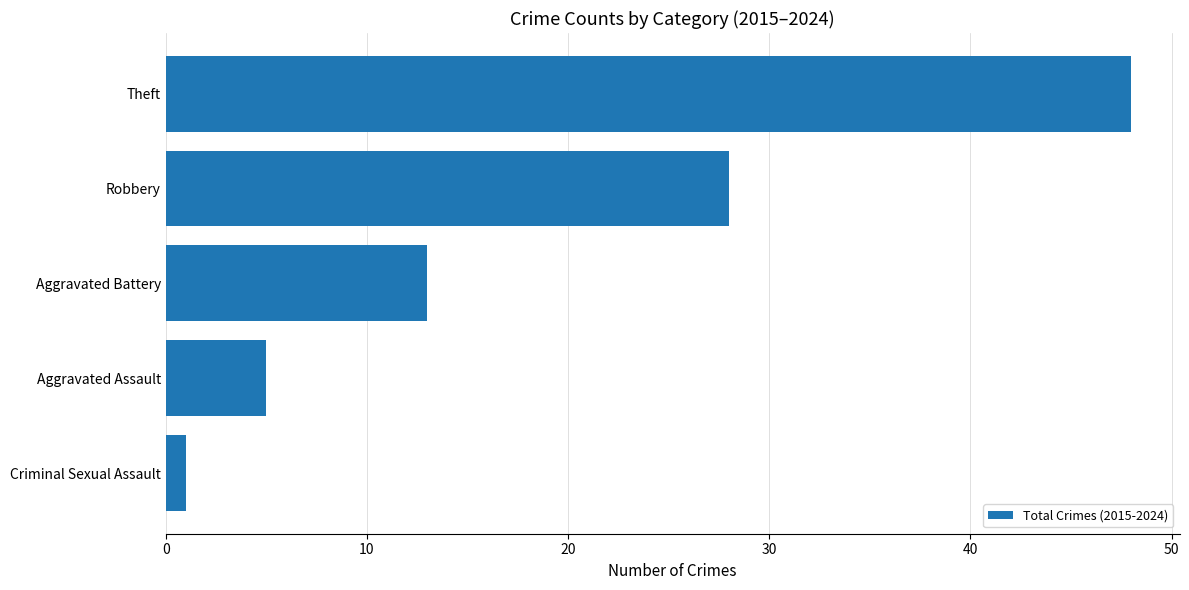

What is the ratio of the value at Aggravated Battery to the value at Theft?

0.3